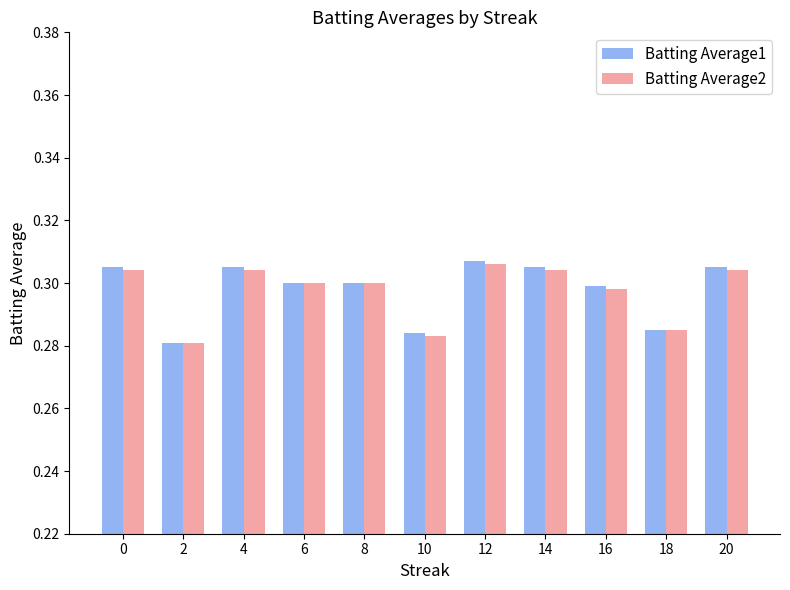

Is it true that Batting Average2 equals 0.3 at 2?

True